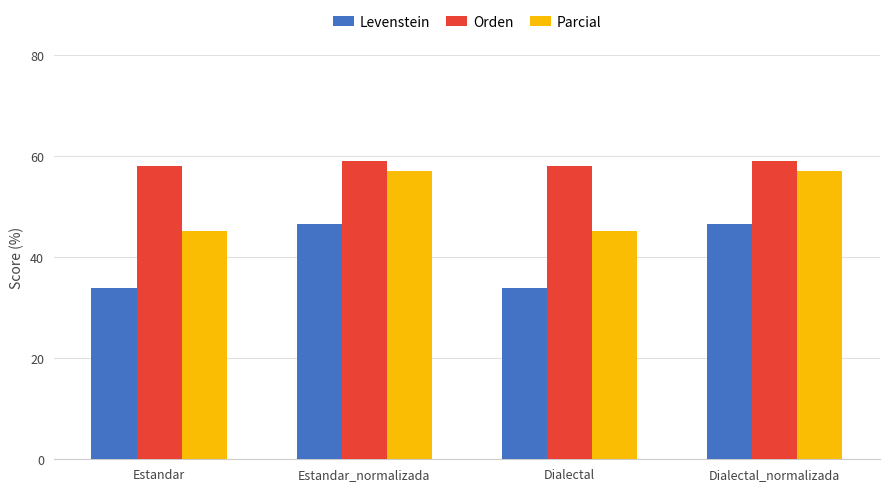

Which series has the widest spread of values?

Levenstein